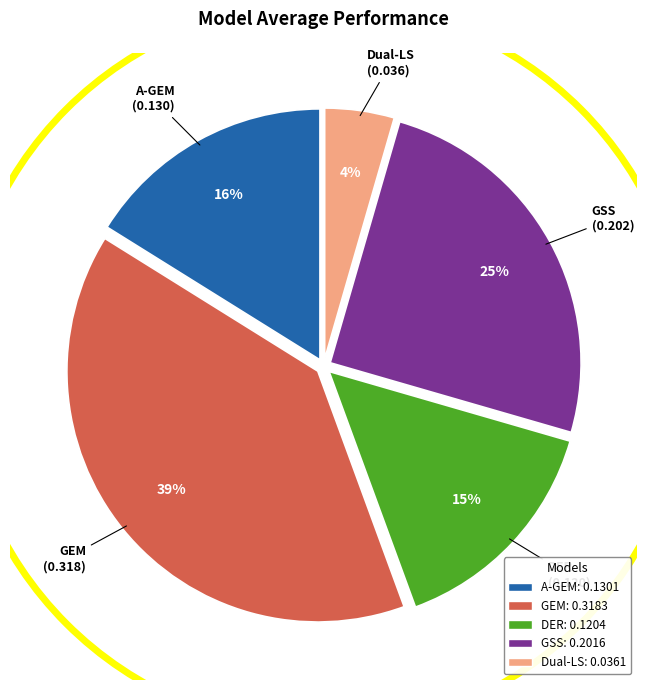

Is the sum of DER and GSS greater than half?

No